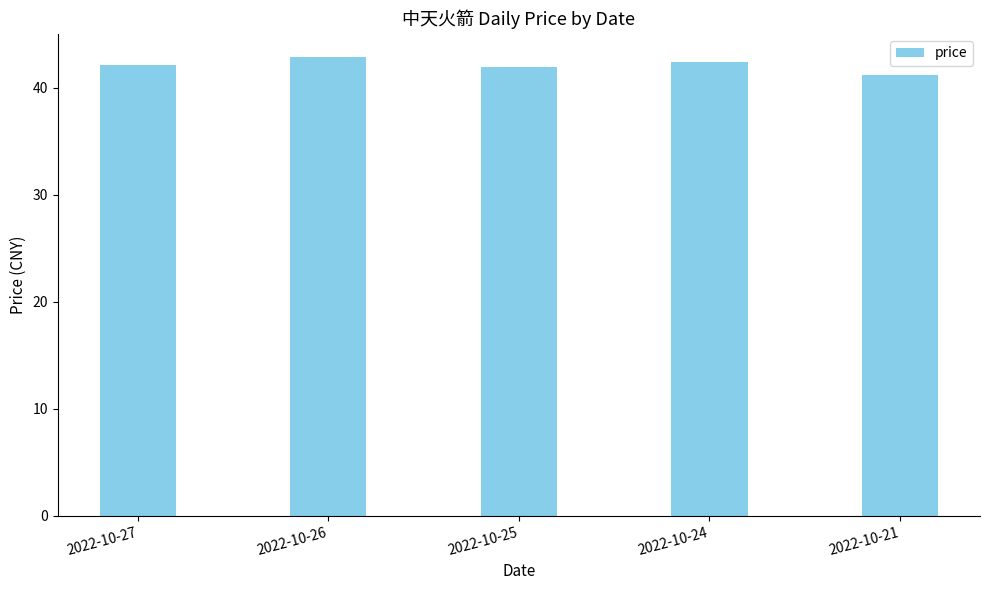

What is the difference between the values at 2022-10-21 and 2022-10-27?

0.9